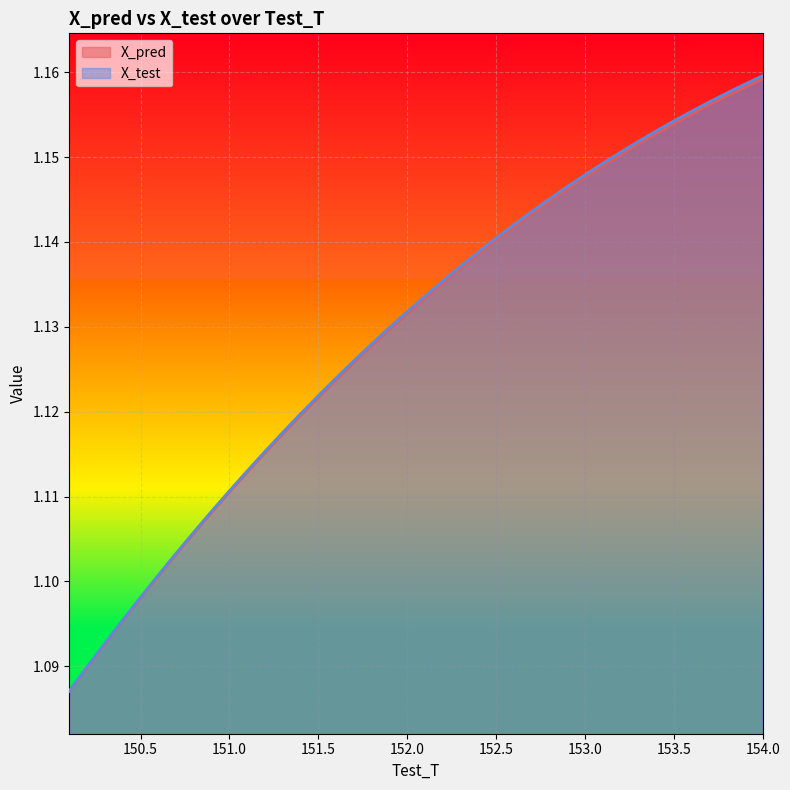

What is the label of the 21st point from the left?

152.099999999996